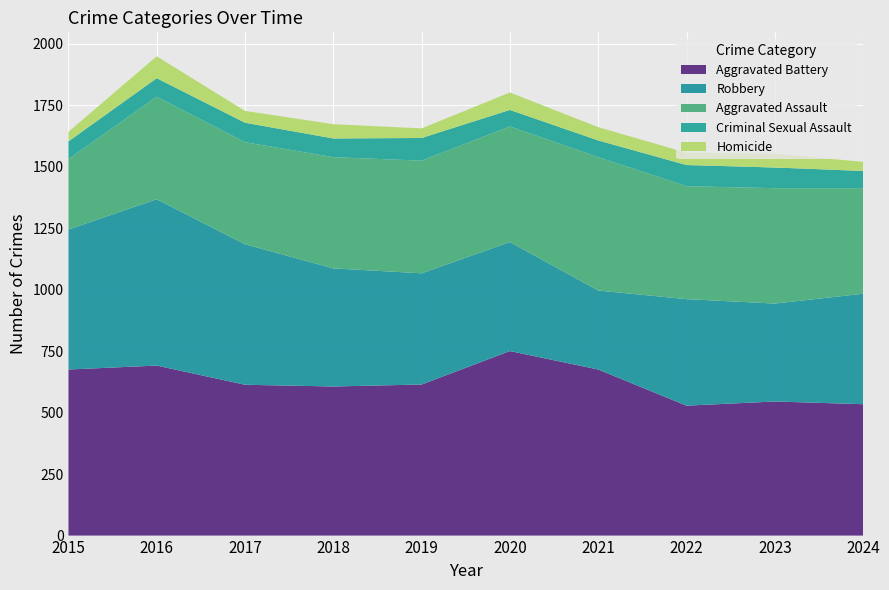

Reading left to right, what are all the values shown in this chart?

Aggravated Assault: 2015=286	2016=417	2017=415	2018=452	2019=458	2020=470	2021=542	2022=459	2023=469	2024=429
Aggravated Battery: 2015=675	2016=691	2017=613	2018=606	2019=614	2020=750	2021=675	2022=528	2023=545	2024=534
Criminal Sexual Assault: 2015=72	2016=75	2017=79	2018=76	2019=92	2020=67	2021=68	2022=86	2023=84	2024=70
Homicide: 2015=39	2016=89	2017=48	2018=58	2019=39	2020=71	2021=54	2022=50	2023=56	2024=37
Robbery: 2015=569	2016=676	2017=571	2018=480	2019=452	2020=443	2021=321	2022=433	2023=398	2024=449